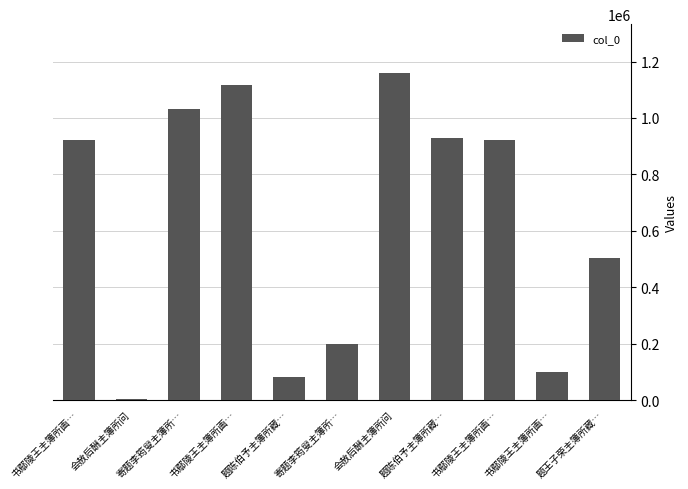

Reading right to left, transcribe all the data shown in this chart.

504324	99693	921588	930287	1158515	198654	82248	1116790	1030110	4215	921589